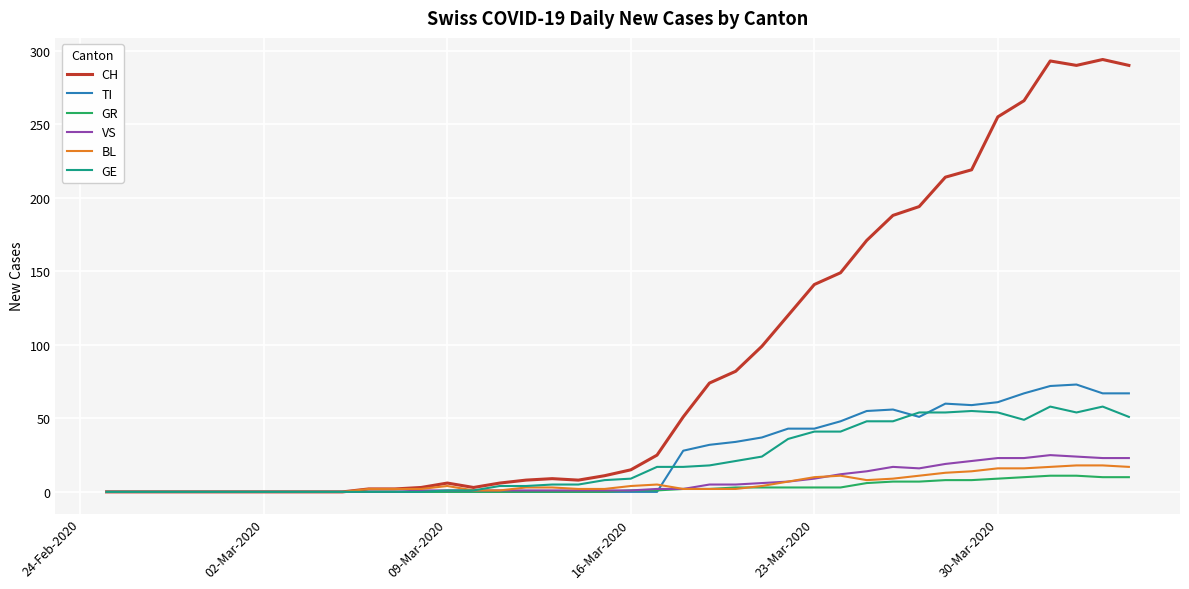

Which series has the largest range (max minus min)?

CH